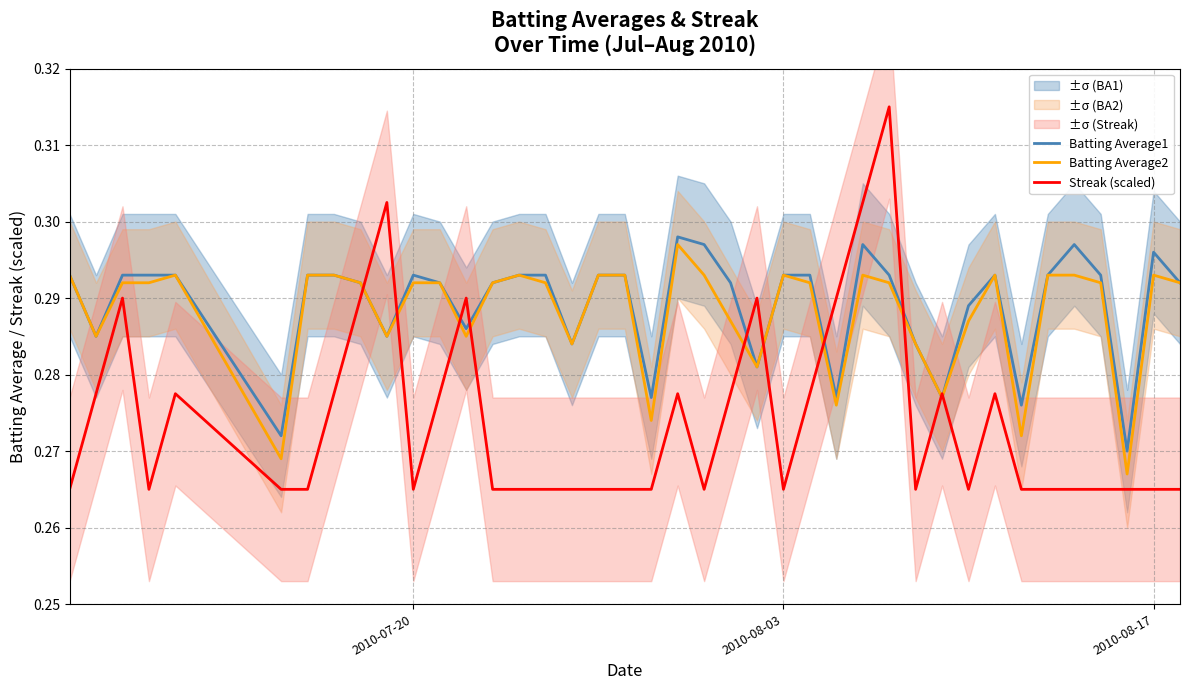

Is this an area chart (filled region under the line)?

No